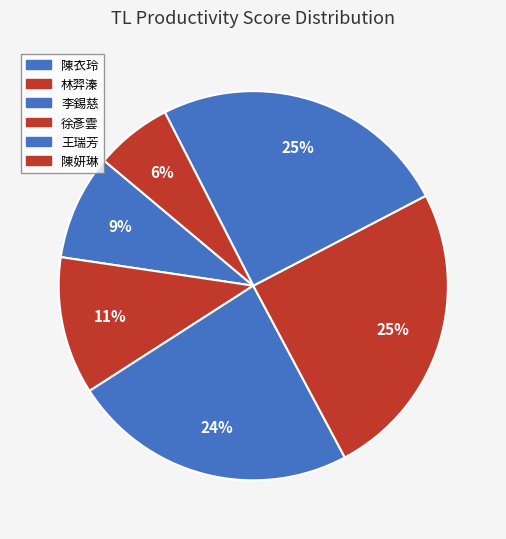

Is 王瑞芳 the majority of the pie?

No